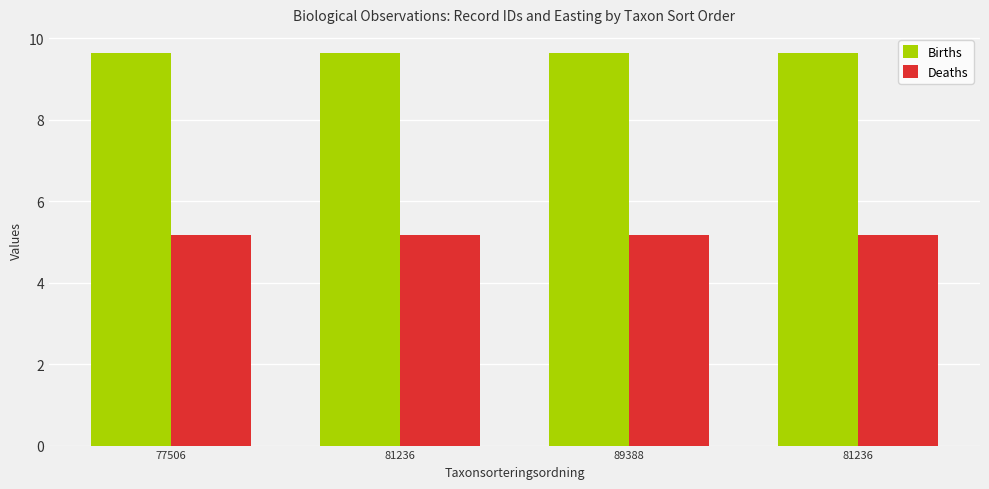

How many groups of bars are there?

4